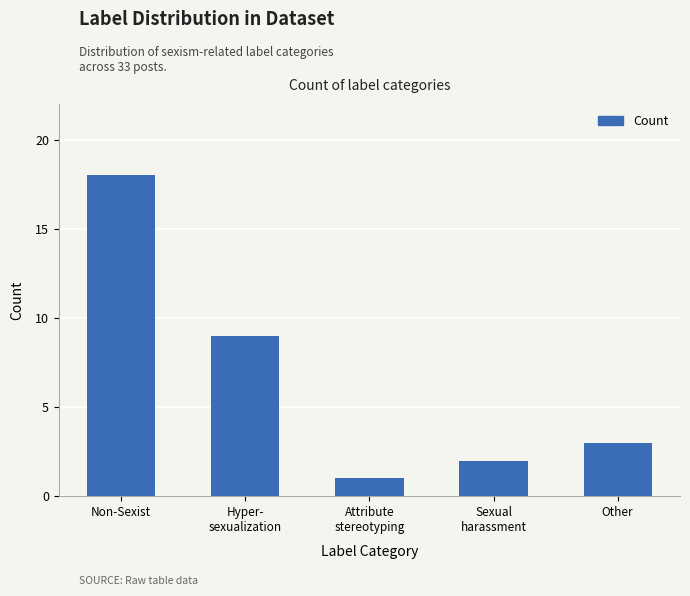

Reading right to left, list all the values displayed in this chart.

3	2	1	9	18